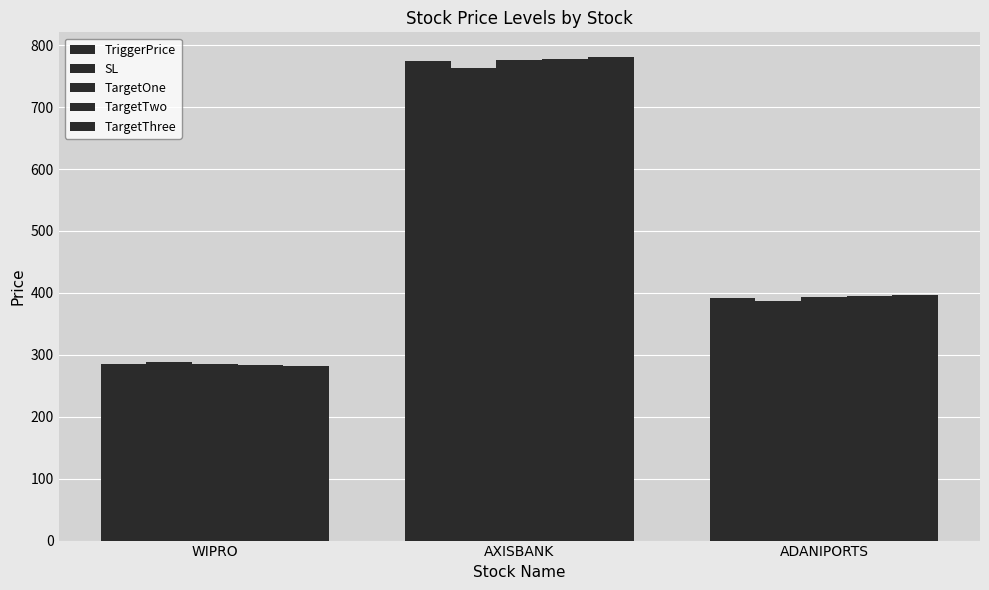

The SL series shows 386.7 at ADANIPORTS. True or false?

True